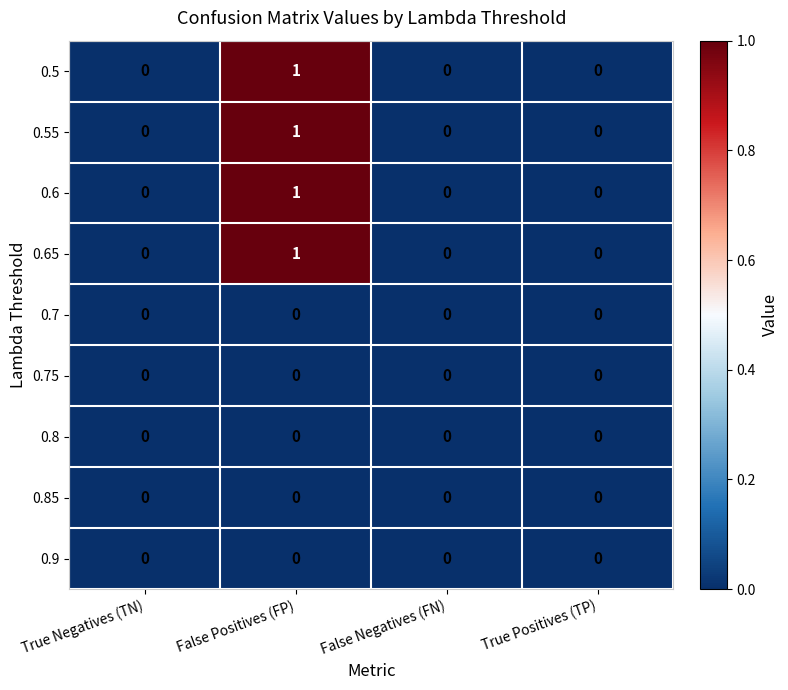

How many 0.65 values are between 0 and 1?

4